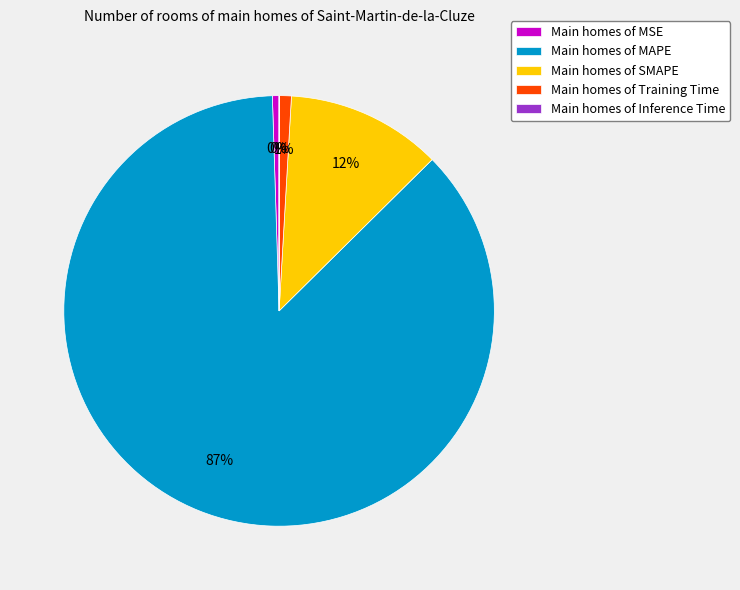

Which category has the biggest portion of the pie?

Main homes of MAPE